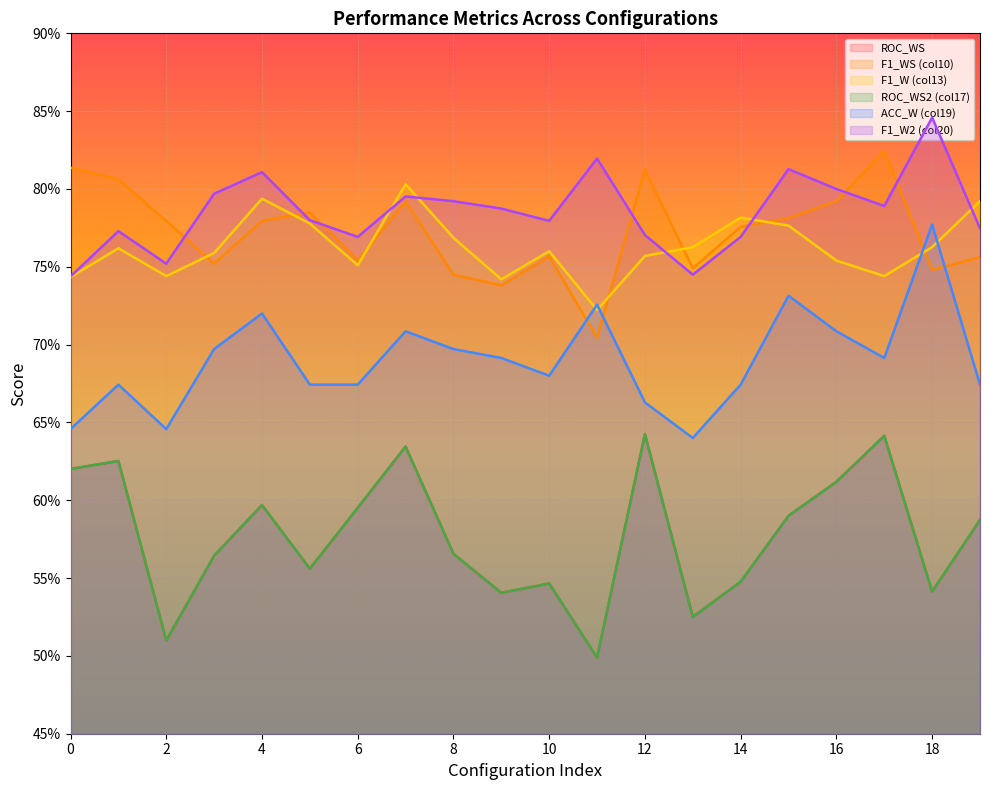

How many intersections are there between F1_W (col13) and ACC_W (col19)?

4